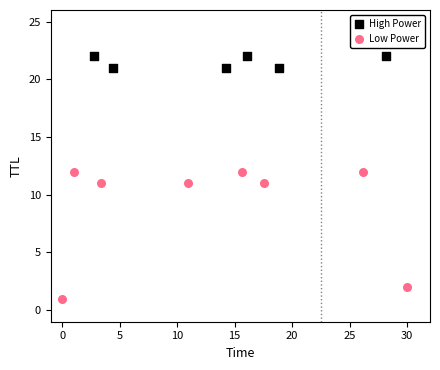

Which series has the widest spread of Y values?

Low Power